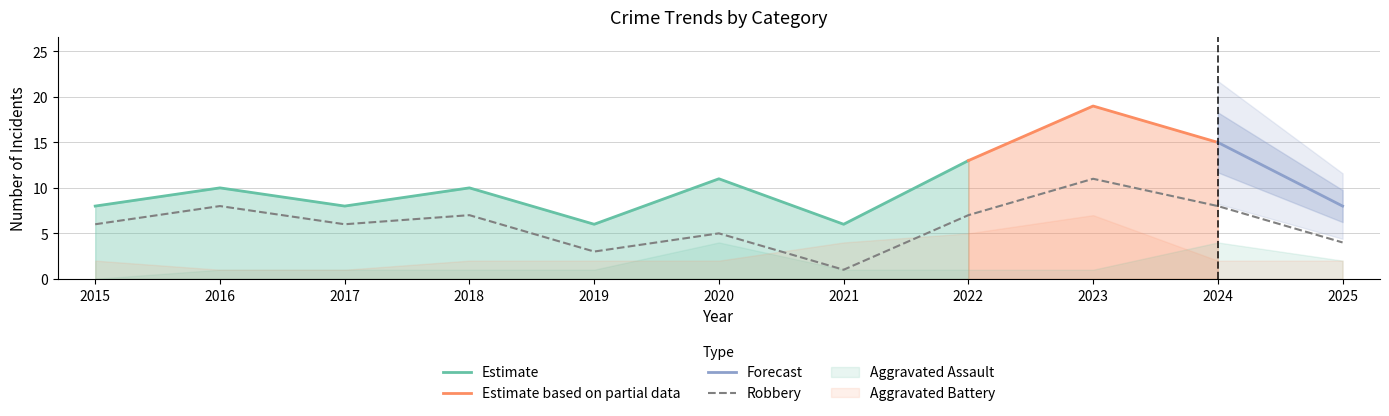

What is the spread (max minus min) of values at 2023?

18